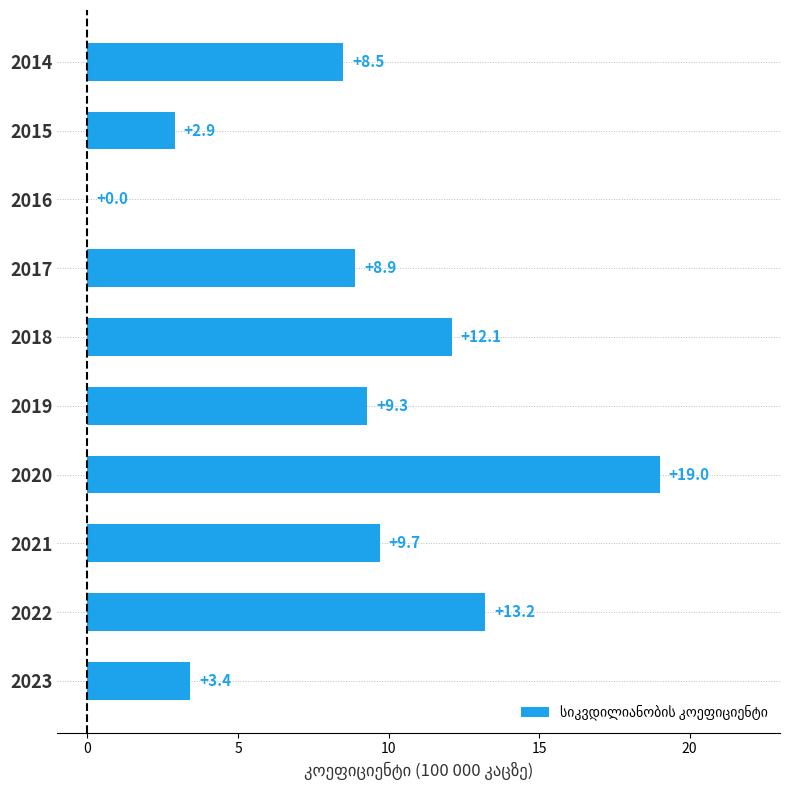

The value at 2016 is -9.1. True or false?

False